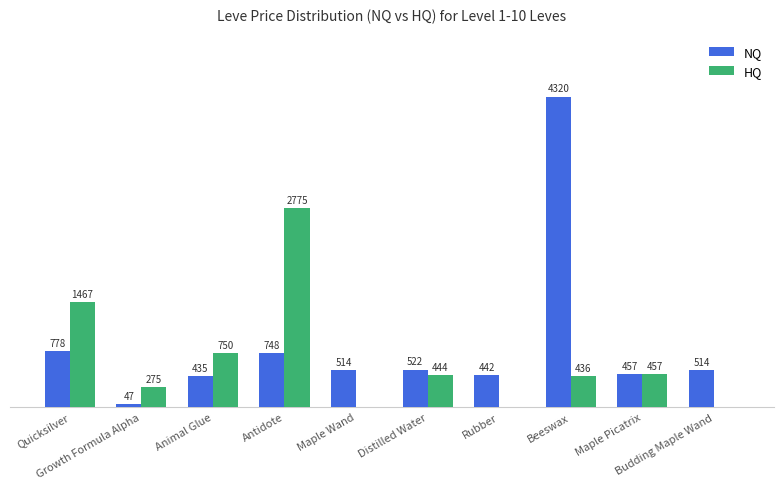

Which series has the largest total across all categories?

NQ